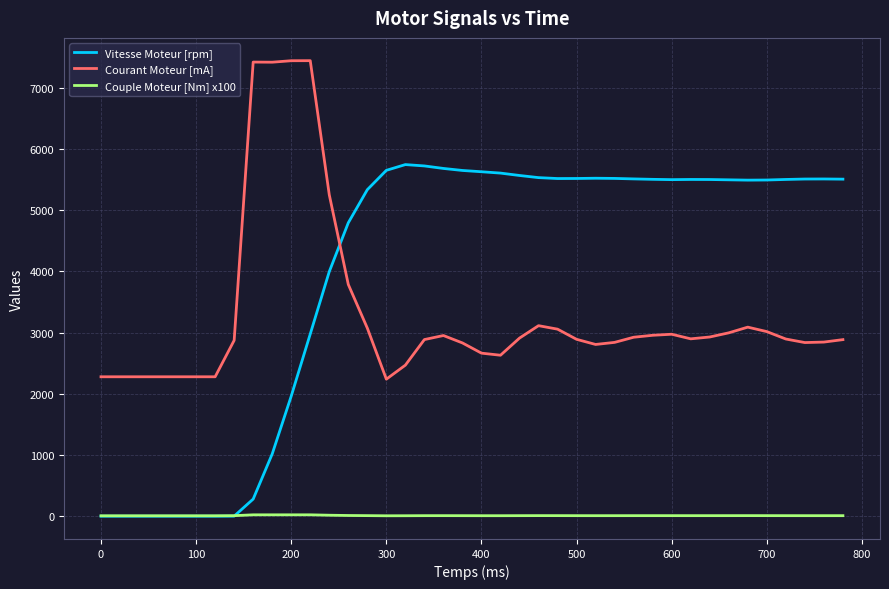

What is the average value of the Courant Moteur [mA] series?

3304.5